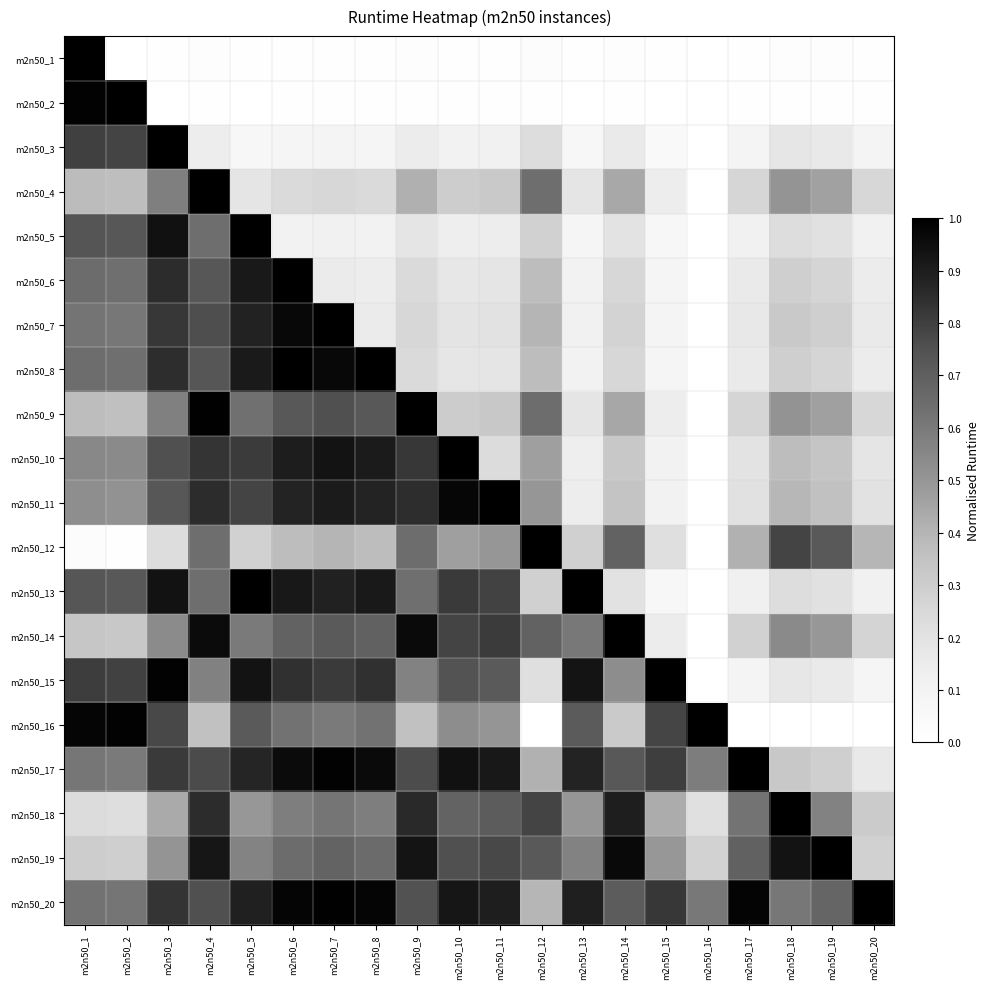

Reading left to right, transcribe all the data shown in this chart.

m2n50_1: m2n50_1=1.0	m2n50_2=0.0	m2n50_3=0.0	m2n50_4=0.0	m2n50_5=0.0	m2n50_6=0.0	m2n50_7=0.0	m2n50_8=0.0	m2n50_9=0.0	m2n50_10=0.0	m2n50_11=0.0	m2n50_12=0.0	m2n50_13=0.0	m2n50_14=0.0	m2n50_15=0.0	m2n50_16=0.0	m2n50_17=0.0	m2n50_18=0.0	m2n50_19=0.0	m2n50_20=0.0
m2n50_2: m2n50_1=1.0	m2n50_2=1.0	m2n50_3=0.0	m2n50_4=0.0	m2n50_5=0.0	m2n50_6=0.0	m2n50_7=0.0	m2n50_8=0.0	m2n50_9=0.0	m2n50_10=0.0	m2n50_11=0.0	m2n50_12=0.0	m2n50_13=0.0	m2n50_14=0.0	m2n50_15=0.0	m2n50_16=0.0	m2n50_17=0.0	m2n50_18=0.0	m2n50_19=0.0	m2n50_20=0.0
m2n50_3: m2n50_1=0.8	m2n50_2=0.8	m2n50_3=1.0	m2n50_4=0.1	m2n50_5=0.1	m2n50_6=0.1	m2n50_7=0.1	m2n50_8=0.1	m2n50_9=0.1	m2n50_10=0.1	m2n50_11=0.1	m2n50_12=0.2	m2n50_13=0.1	m2n50_14=0.2	m2n50_15=0.0	m2n50_16=0.0	m2n50_17=0.1	m2n50_18=0.2	m2n50_19=0.2	m2n50_20=0.1
m2n50_4: m2n50_1=0.4	m2n50_2=0.4	m2n50_3=0.6	m2n50_4=1.0	m2n50_5=0.2	m2n50_6=0.2	m2n50_7=0.3	m2n50_8=0.2	m2n50_9=0.4	m2n50_10=0.3	m2n50_11=0.3	m2n50_12=0.6	m2n50_13=0.2	m2n50_14=0.4	m2n50_15=0.1	m2n50_16=0.0	m2n50_17=0.3	m2n50_18=0.5	m2n50_19=0.5	m2n50_20=0.3
m2n50_5: m2n50_1=0.7	m2n50_2=0.7	m2n50_3=0.9	m2n50_4=0.6	m2n50_5=1.0	m2n50_6=0.1	m2n50_7=0.1	m2n50_8=0.1	m2n50_9=0.2	m2n50_10=0.1	m2n50_11=0.1	m2n50_12=0.3	m2n50_13=0.1	m2n50_14=0.2	m2n50_15=0.1	m2n50_16=0.0	m2n50_17=0.1	m2n50_18=0.2	m2n50_19=0.2	m2n50_20=0.1
m2n50_6: m2n50_1=0.6	m2n50_2=0.6	m2n50_3=0.9	m2n50_4=0.7	m2n50_5=0.9	m2n50_6=1.0	m2n50_7=0.1	m2n50_8=0.1	m2n50_9=0.2	m2n50_10=0.2	m2n50_11=0.2	m2n50_12=0.4	m2n50_13=0.1	m2n50_14=0.3	m2n50_15=0.1	m2n50_16=0.0	m2n50_17=0.2	m2n50_18=0.3	m2n50_19=0.3	m2n50_20=0.1
m2n50_7: m2n50_1=0.6	m2n50_2=0.6	m2n50_3=0.8	m2n50_4=0.8	m2n50_5=0.9	m2n50_6=1.0	m2n50_7=1.0	m2n50_8=0.2	m2n50_9=0.3	m2n50_10=0.2	m2n50_11=0.2	m2n50_12=0.4	m2n50_13=0.1	m2n50_14=0.3	m2n50_15=0.1	m2n50_16=0.0	m2n50_17=0.2	m2n50_18=0.3	m2n50_19=0.3	m2n50_20=0.2
m2n50_8: m2n50_1=0.6	m2n50_2=0.6	m2n50_3=0.9	m2n50_4=0.7	m2n50_5=0.9	m2n50_6=1.0	m2n50_7=1.0	m2n50_8=1.0	m2n50_9=0.2	m2n50_10=0.2	m2n50_11=0.2	m2n50_12=0.4	m2n50_13=0.1	m2n50_14=0.3	m2n50_15=0.1	m2n50_16=0.0	m2n50_17=0.2	m2n50_18=0.3	m2n50_19=0.3	m2n50_20=0.1
m2n50_9: m2n50_1=0.4	m2n50_2=0.4	m2n50_3=0.6	m2n50_4=1.0	m2n50_5=0.6	m2n50_6=0.7	m2n50_7=0.8	m2n50_8=0.7	m2n50_9=1.0	m2n50_10=0.3	m2n50_11=0.3	m2n50_12=0.6	m2n50_13=0.2	m2n50_14=0.4	m2n50_15=0.1	m2n50_16=0.0	m2n50_17=0.3	m2n50_18=0.5	m2n50_19=0.5	m2n50_20=0.3
m2n50_10: m2n50_1=0.6	m2n50_2=0.5	m2n50_3=0.8	m2n50_4=0.8	m2n50_5=0.8	m2n50_6=0.9	m2n50_7=0.9	m2n50_8=0.9	m2n50_9=0.8	m2n50_10=1.0	m2n50_11=0.2	m2n50_12=0.5	m2n50_13=0.1	m2n50_14=0.3	m2n50_15=0.1	m2n50_16=0.0	m2n50_17=0.2	m2n50_18=0.4	m2n50_19=0.3	m2n50_20=0.2
m2n50_11: m2n50_1=0.5	m2n50_2=0.5	m2n50_3=0.7	m2n50_4=0.9	m2n50_5=0.8	m2n50_6=0.9	m2n50_7=0.9	m2n50_8=0.9	m2n50_9=0.8	m2n50_10=1.0	m2n50_11=1.0	m2n50_12=0.5	m2n50_13=0.1	m2n50_14=0.3	m2n50_15=0.1	m2n50_16=0.0	m2n50_17=0.2	m2n50_18=0.4	m2n50_19=0.4	m2n50_20=0.2
m2n50_12: m2n50_1=0.0	m2n50_2=0.0	m2n50_3=0.2	m2n50_4=0.6	m2n50_5=0.3	m2n50_6=0.4	m2n50_7=0.4	m2n50_8=0.4	m2n50_9=0.6	m2n50_10=0.5	m2n50_11=0.5	m2n50_12=1.0	m2n50_13=0.3	m2n50_14=0.7	m2n50_15=0.2	m2n50_16=0.0	m2n50_17=0.4	m2n50_18=0.8	m2n50_19=0.7	m2n50_20=0.4
m2n50_13: m2n50_1=0.7	m2n50_2=0.7	m2n50_3=0.9	m2n50_4=0.6	m2n50_5=1.0	m2n50_6=0.9	m2n50_7=0.9	m2n50_8=0.9	m2n50_9=0.6	m2n50_10=0.8	m2n50_11=0.8	m2n50_12=0.3	m2n50_13=1.0	m2n50_14=0.2	m2n50_15=0.1	m2n50_16=0.0	m2n50_17=0.1	m2n50_18=0.2	m2n50_19=0.2	m2n50_20=0.1
m2n50_14: m2n50_1=0.3	m2n50_2=0.3	m2n50_3=0.5	m2n50_4=1.0	m2n50_5=0.6	m2n50_6=0.7	m2n50_7=0.7	m2n50_8=0.7	m2n50_9=1.0	m2n50_10=0.8	m2n50_11=0.8	m2n50_12=0.7	m2n50_13=0.6	m2n50_14=1.0	m2n50_15=0.1	m2n50_16=0.0	m2n50_17=0.3	m2n50_18=0.5	m2n50_19=0.5	m2n50_20=0.3
m2n50_15: m2n50_1=0.8	m2n50_2=0.8	m2n50_3=1.0	m2n50_4=0.6	m2n50_5=0.9	m2n50_6=0.8	m2n50_7=0.8	m2n50_8=0.8	m2n50_9=0.6	m2n50_10=0.7	m2n50_11=0.7	m2n50_12=0.2	m2n50_13=0.9	m2n50_14=0.5	m2n50_15=1.0	m2n50_16=0.0	m2n50_17=0.1	m2n50_18=0.2	m2n50_19=0.2	m2n50_20=0.1
m2n50_16: m2n50_1=1.0	m2n50_2=1.0	m2n50_3=0.8	m2n50_4=0.4	m2n50_5=0.7	m2n50_6=0.6	m2n50_7=0.6	m2n50_8=0.6	m2n50_9=0.4	m2n50_10=0.5	m2n50_11=0.5	m2n50_12=0.0	m2n50_13=0.7	m2n50_14=0.3	m2n50_15=0.8	m2n50_16=1.0	m2n50_17=0.0	m2n50_18=0.0	m2n50_19=0.0	m2n50_20=0.0
m2n50_17: m2n50_1=0.6	m2n50_2=0.6	m2n50_3=0.8	m2n50_4=0.8	m2n50_5=0.9	m2n50_6=1.0	m2n50_7=1.0	m2n50_8=1.0	m2n50_9=0.8	m2n50_10=0.9	m2n50_11=0.9	m2n50_12=0.4	m2n50_13=0.9	m2n50_14=0.7	m2n50_15=0.8	m2n50_16=0.6	m2n50_17=1.0	m2n50_18=0.3	m2n50_19=0.3	m2n50_20=0.2
m2n50_18: m2n50_1=0.2	m2n50_2=0.2	m2n50_3=0.4	m2n50_4=0.9	m2n50_5=0.5	m2n50_6=0.6	m2n50_7=0.6	m2n50_8=0.6	m2n50_9=0.9	m2n50_10=0.7	m2n50_11=0.7	m2n50_12=0.8	m2n50_13=0.5	m2n50_14=0.9	m2n50_15=0.4	m2n50_16=0.2	m2n50_17=0.6	m2n50_18=1.0	m2n50_19=0.6	m2n50_20=0.3
m2n50_19: m2n50_1=0.3	m2n50_2=0.3	m2n50_3=0.5	m2n50_4=0.9	m2n50_5=0.6	m2n50_6=0.7	m2n50_7=0.7	m2n50_8=0.7	m2n50_9=0.9	m2n50_10=0.8	m2n50_11=0.8	m2n50_12=0.7	m2n50_13=0.6	m2n50_14=1.0	m2n50_15=0.5	m2n50_16=0.3	m2n50_17=0.7	m2n50_18=0.9	m2n50_19=1.0	m2n50_20=0.3
m2n50_20: m2n50_1=0.6	m2n50_2=0.6	m2n50_3=0.8	m2n50_4=0.8	m2n50_5=0.9	m2n50_6=1.0	m2n50_7=1.0	m2n50_8=1.0	m2n50_9=0.7	m2n50_10=0.9	m2n50_11=0.9	m2n50_12=0.4	m2n50_13=0.9	m2n50_14=0.7	m2n50_15=0.8	m2n50_16=0.6	m2n50_17=1.0	m2n50_18=0.6	m2n50_19=0.7	m2n50_20=1.0